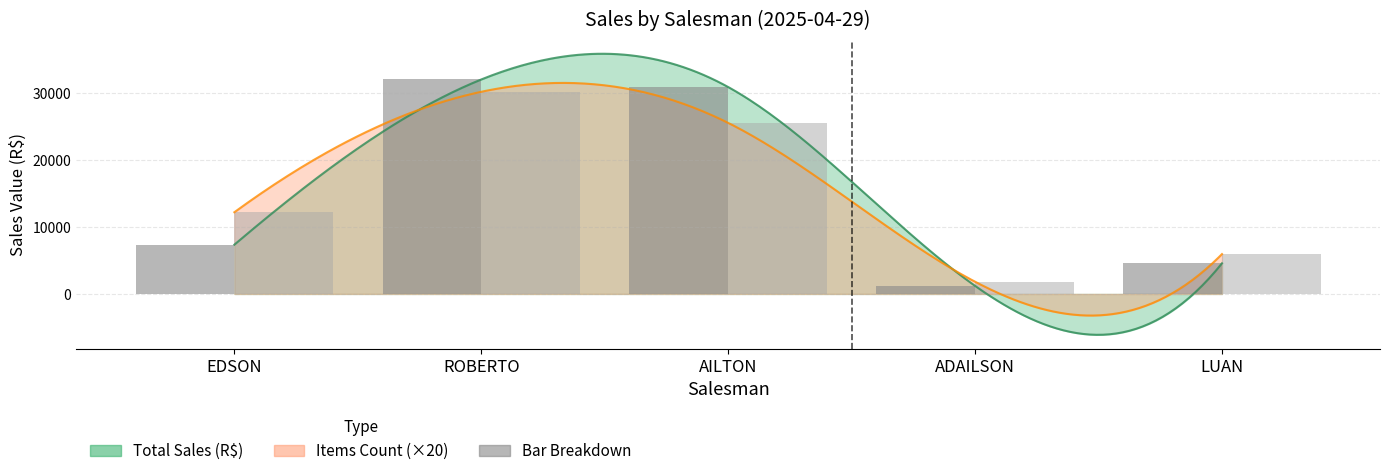

Is the value of Items ×20 Bars at LUAN greater than the value of Total Sales Bars at EDSON?

No